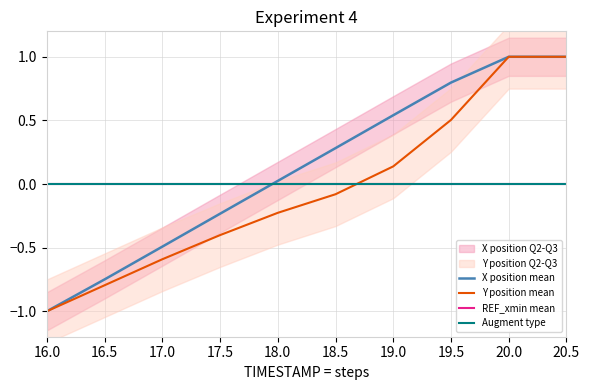

What is the spread (max minus min) of values at 18.0?

0.3